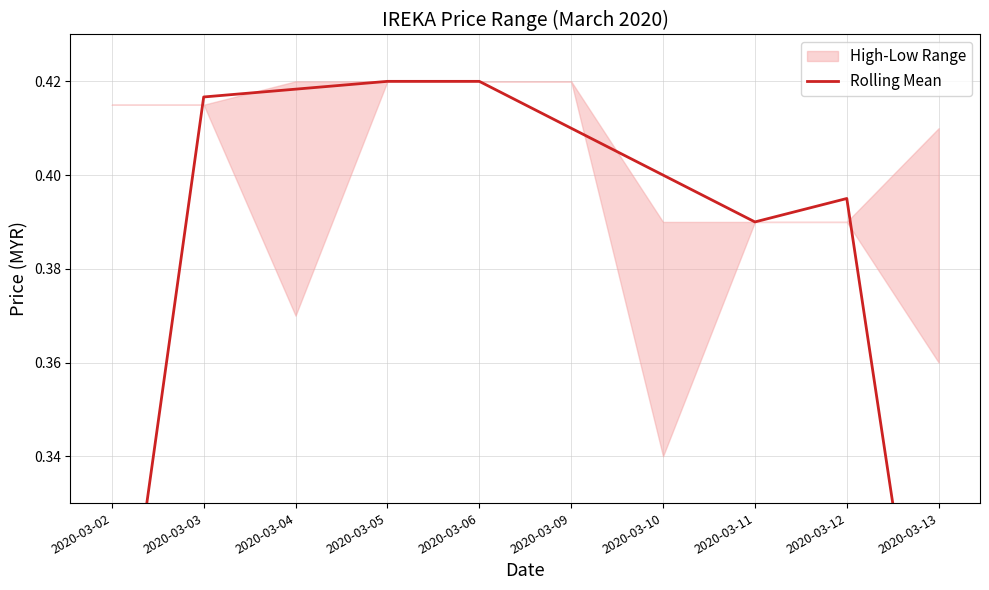

What is the value of the 3rd point from the left?

0.4